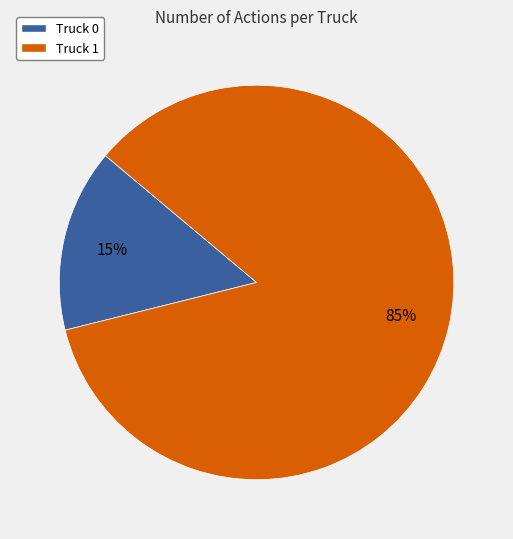

What is the ratio of the value at Truck 1 to the value at Truck 0?

5.7